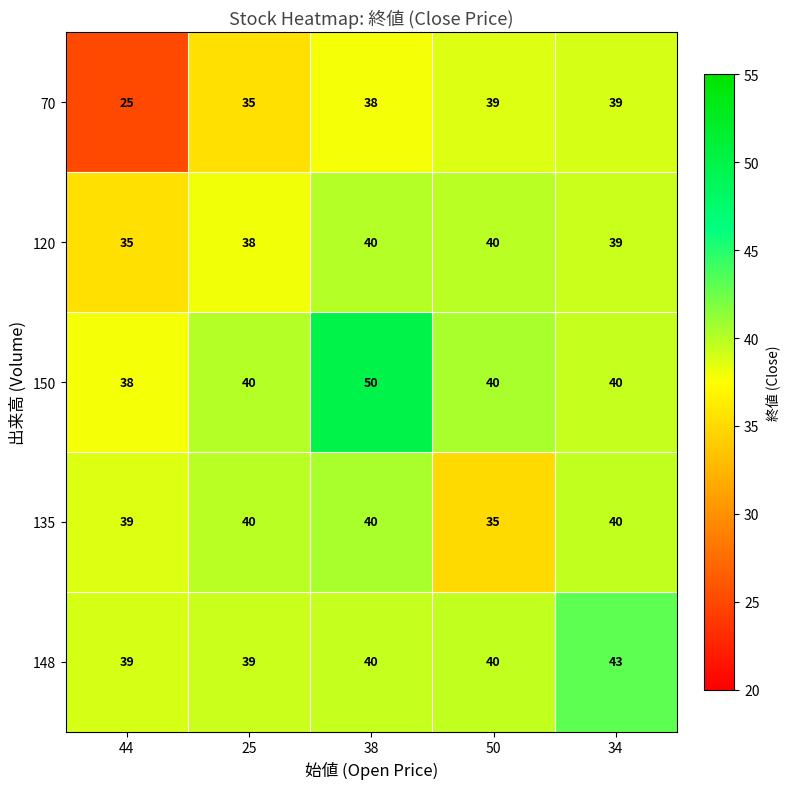

Reading right to left, transcribe all the data shown in this chart.

70: 39	39	38	35	25
120: 39	40	40	38	35
150: 40	40	50	40	38
135: 40	35	40	40	39
148: 43	40	40	39	39